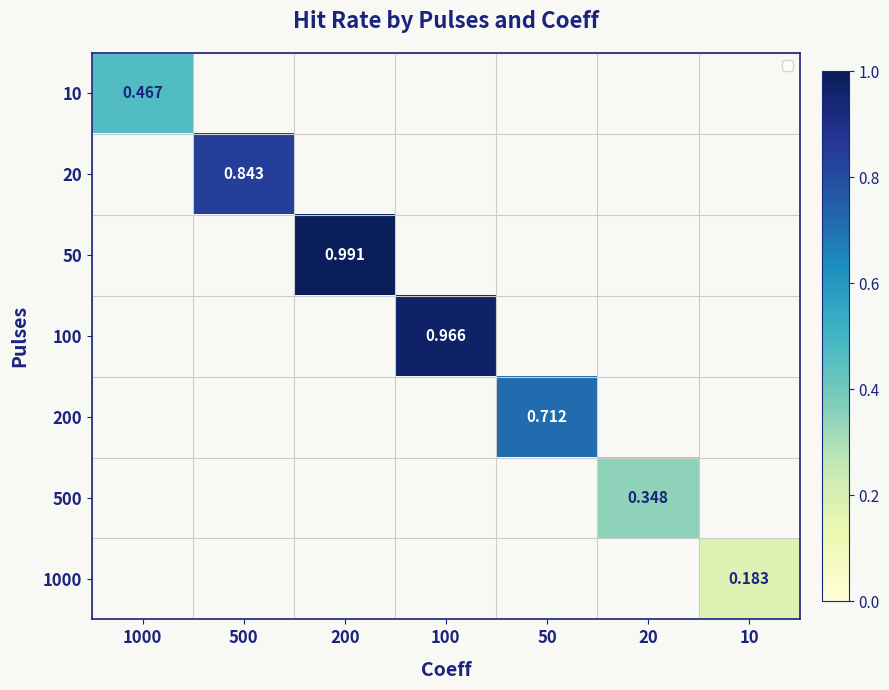

How many data points does each series have?

7